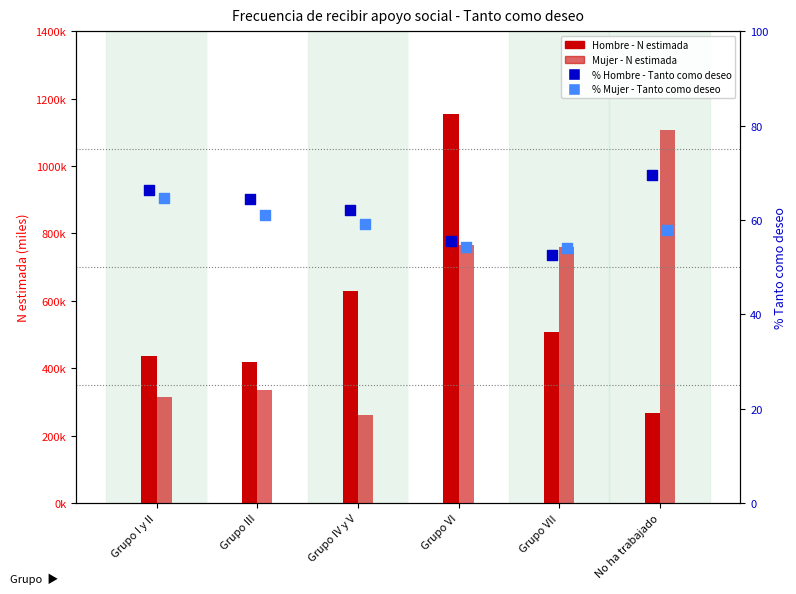

Which series reaches the maximum Y coordinate?

Hombre N estimada